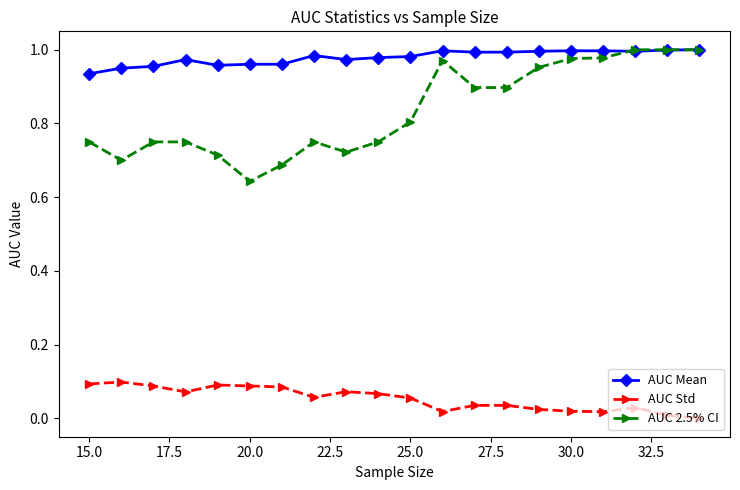

Which series has the largest range (max minus min)?

AUC 2.5% CI